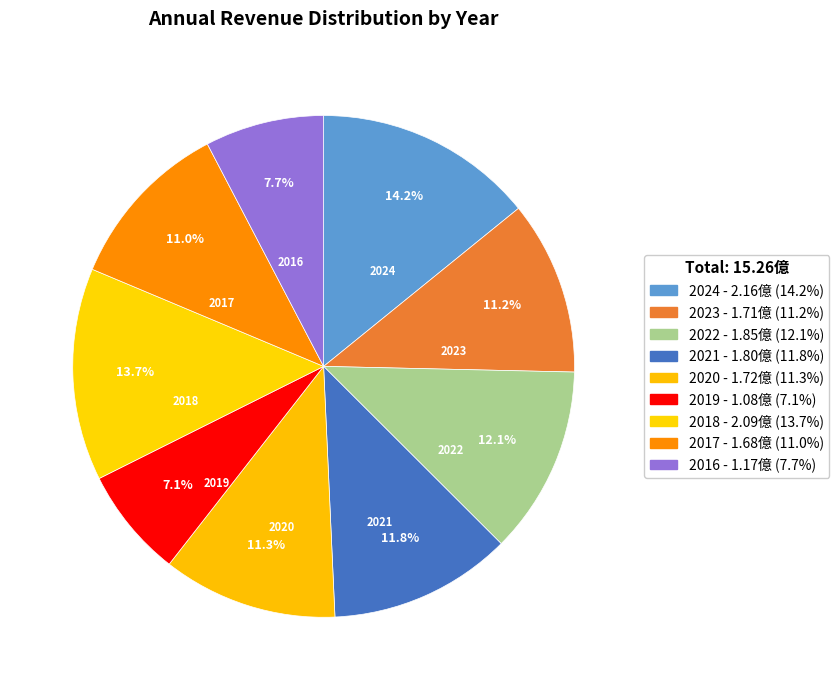

Which category has the smallest portion of the pie?

2019